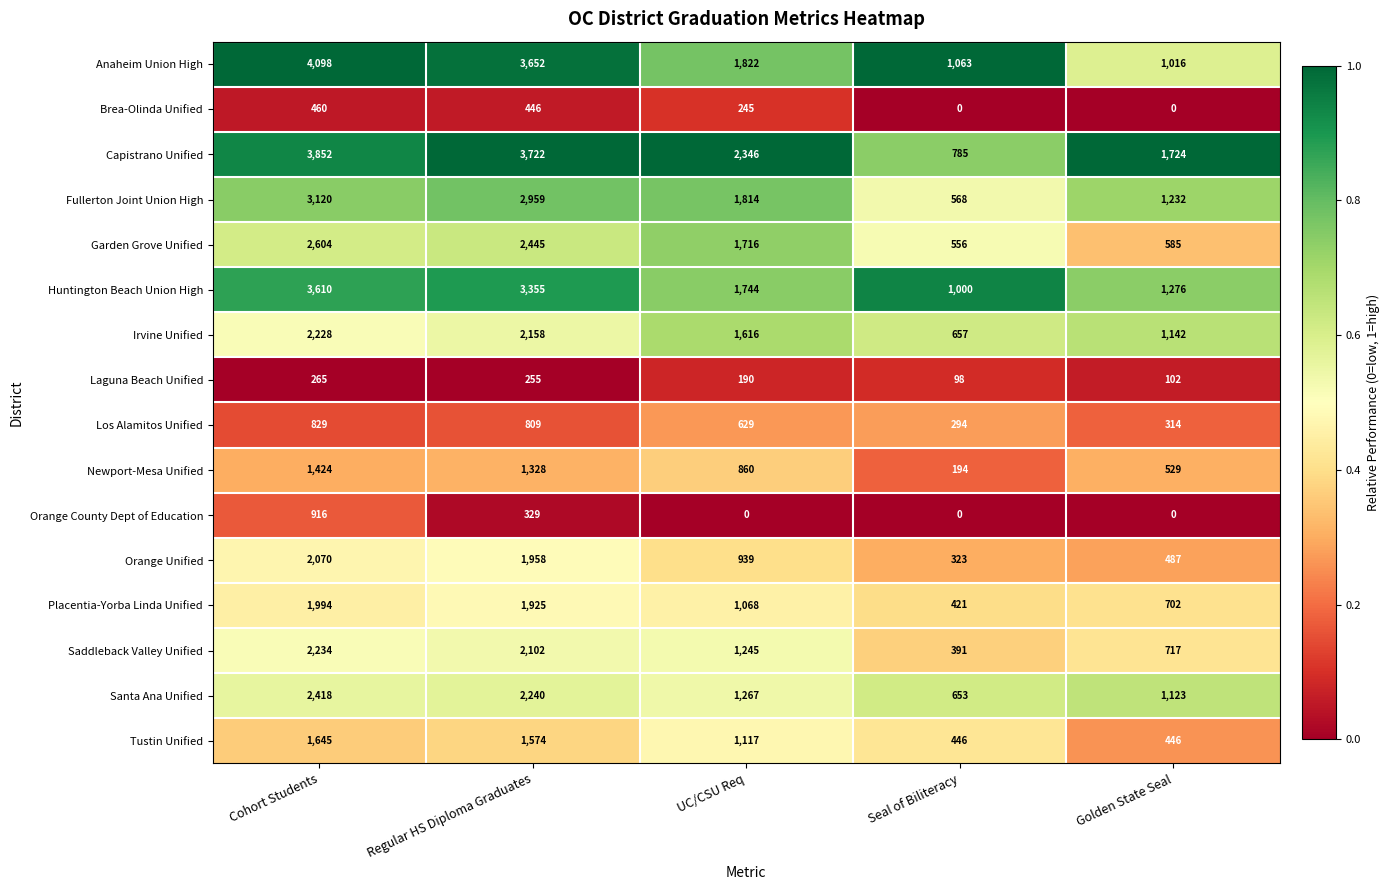

Which series has the largest total across all categories?

Capistrano Unified